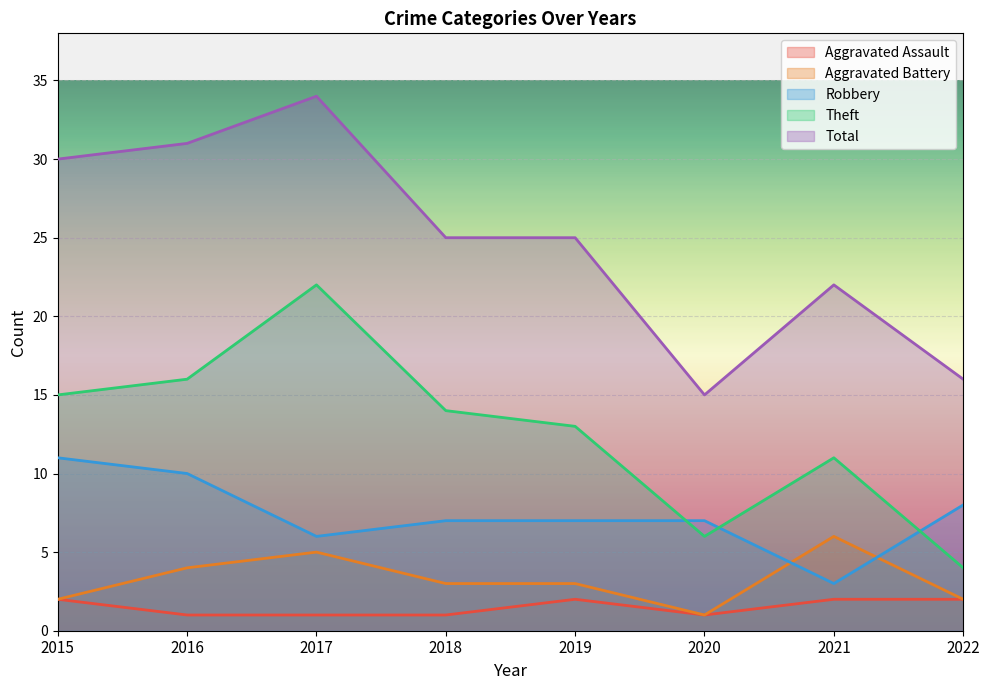

At which category does Aggravated Assault reach its first local valley?

2020